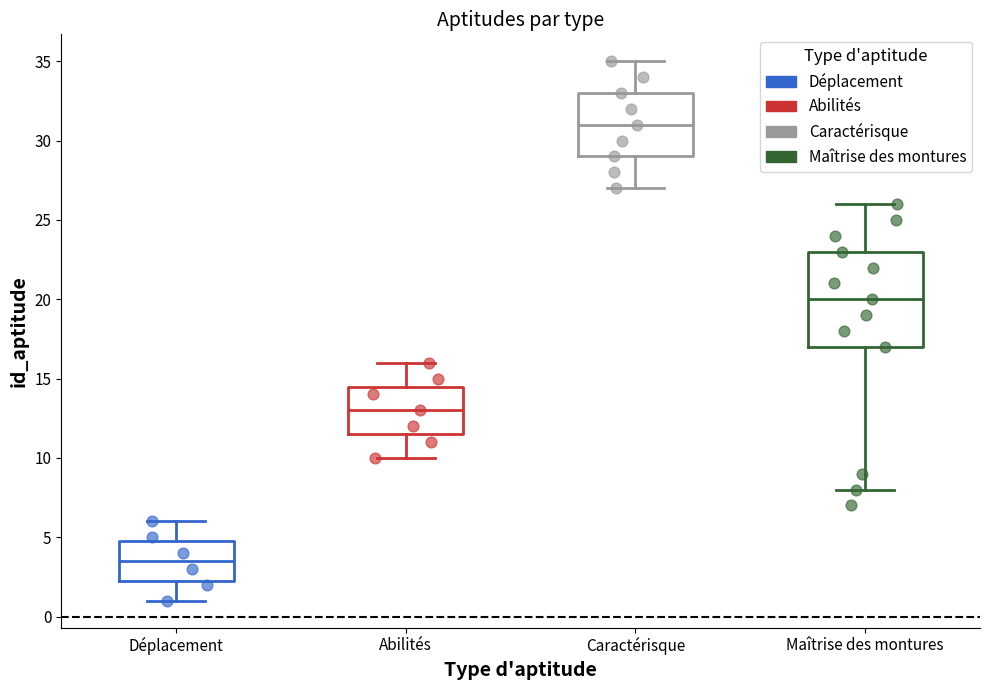

Reading left to right, read every box against the y-axis: the position of its median line, the range the box covers, and the ends of its whiskers. The values are not printed on the chart, so give them approximately, as read against the axis.

Déplacement: median 3.5, box 2.5 to 5.0, whiskers 1.0 to 6.0
Abilités: median 13.0, box 11.5 to 14.5, whiskers 10.0 to 16.0
Caractérisque: median 31.0, box 29.0 to 33.0, whiskers 27.0 to 35.0
Maîtrise des montures: median 20.0, box 17.0 to 23.0, whiskers 8.0 to 26.0